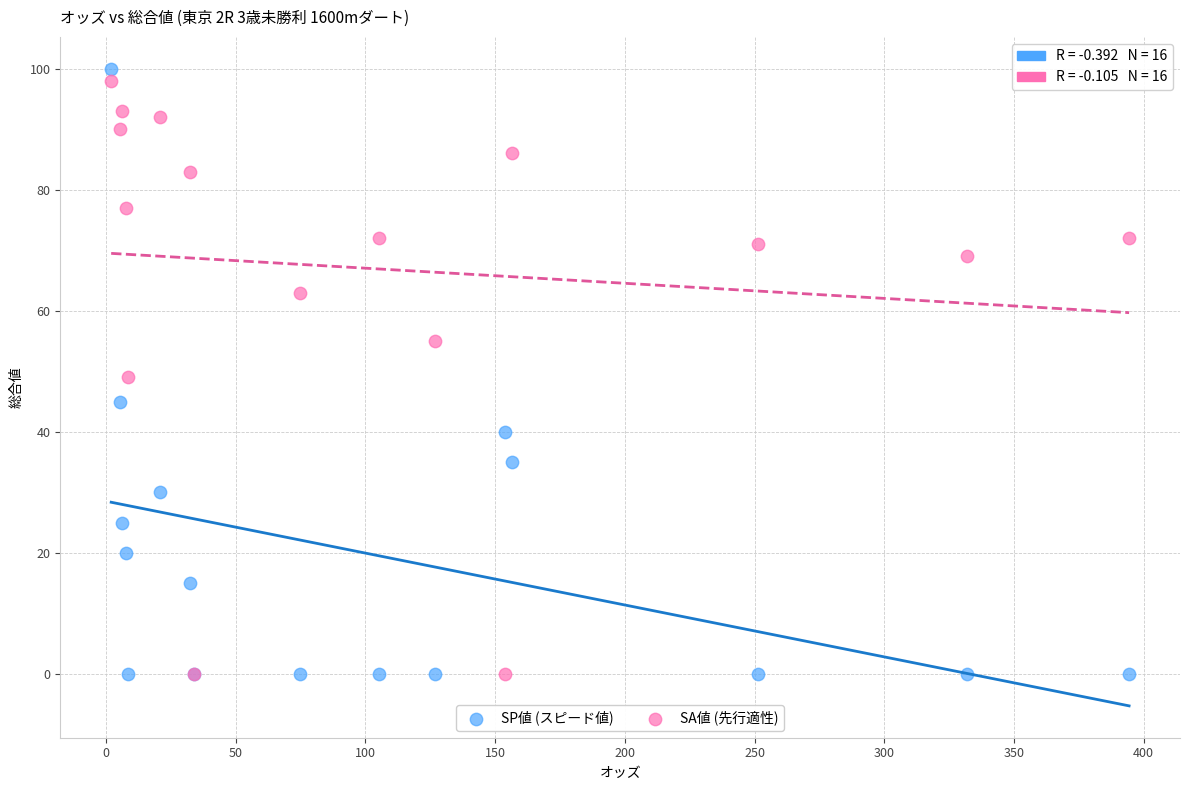

Which series has the largest Y range (max minus min)?

SP値 (スピード値)